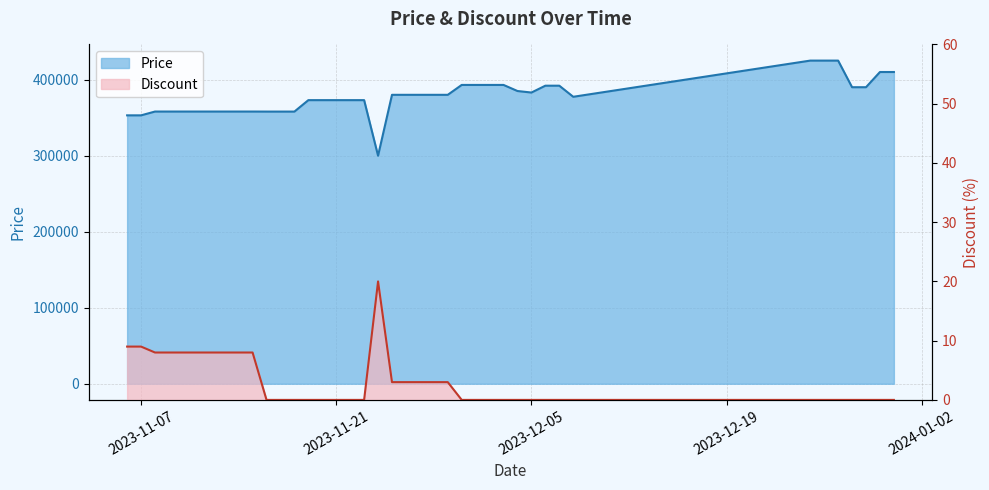

At which label is Discount closest to 10?

2023-11-06